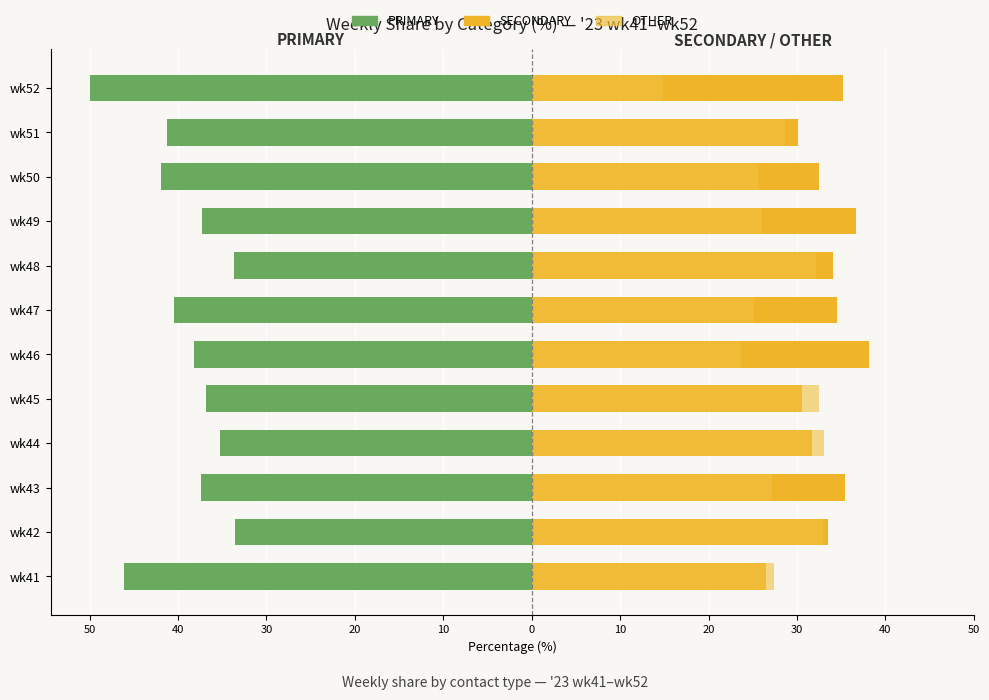

What is the sum of all SECONDARY values?

398.9